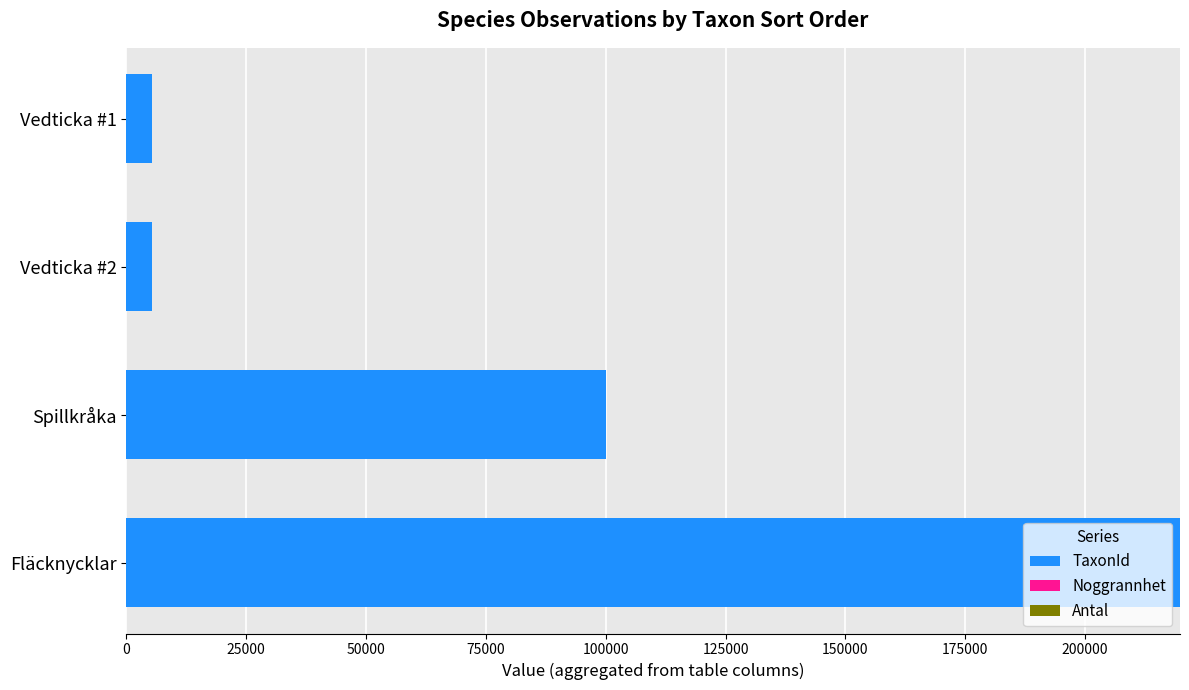

The TaxonId series shows 344935 at Fläcknycklar. True or false?

False